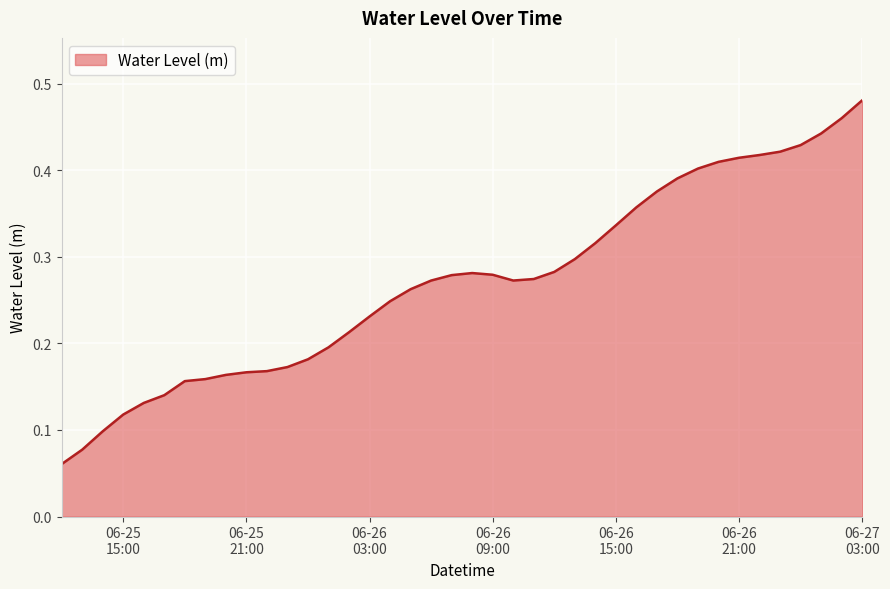

What is the label of the 29th point from the right?

2024-06-25 23:00:00